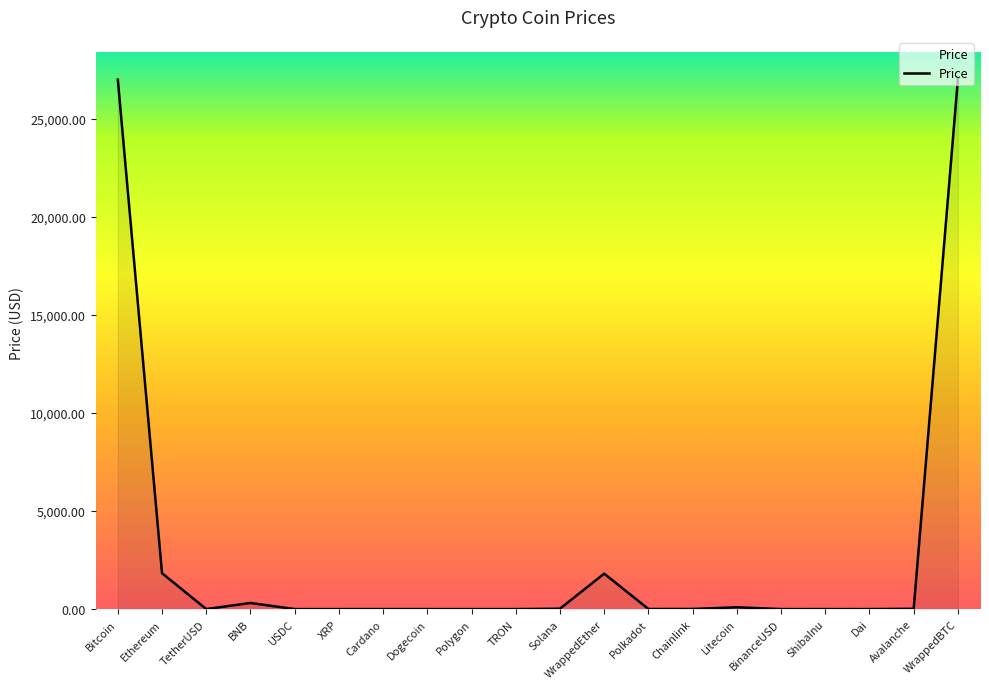

Between Polkadot and WrappedEther, which is larger?

WrappedEther